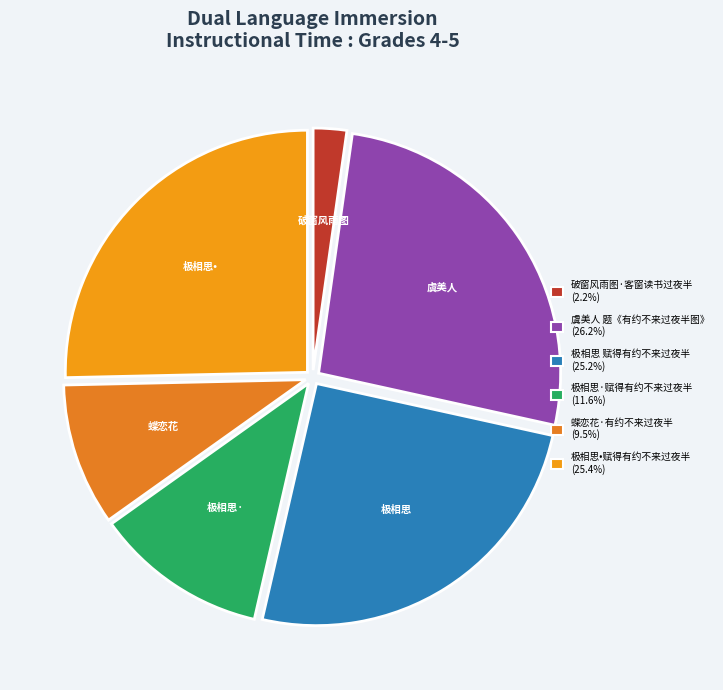

Which has a higher value, 蝶恋花·有约不来过夜半 or 极相思·赋得有约不来过夜半?

极相思·赋得有约不来过夜半